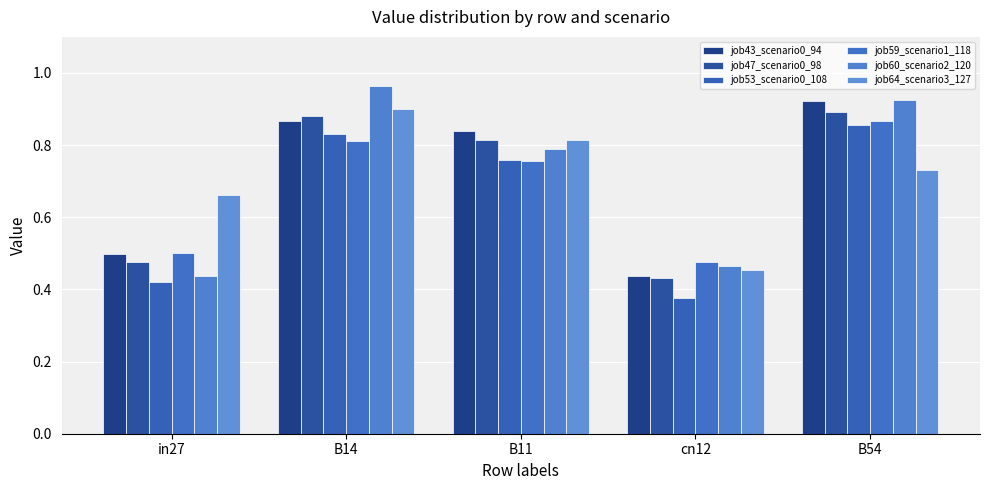

Reading right to left, extract all data points from this chart.

job43_scenario0_94: B54=0.9	cn12=0.4	B11=0.8	B14=0.9	in27=0.5
job47_scenario0_98: B54=0.9	cn12=0.4	B11=0.8	B14=0.9	in27=0.5
job53_scenario0_108: B54=0.9	cn12=0.4	B11=0.8	B14=0.8	in27=0.4
job59_scenario1_118: B54=0.9	cn12=0.5	B11=0.8	B14=0.8	in27=0.5
job60_scenario2_120: B54=0.9	cn12=0.5	B11=0.8	B14=1.0	in27=0.4
job64_scenario3_127: B54=0.7	cn12=0.5	B11=0.8	B14=0.9	in27=0.7